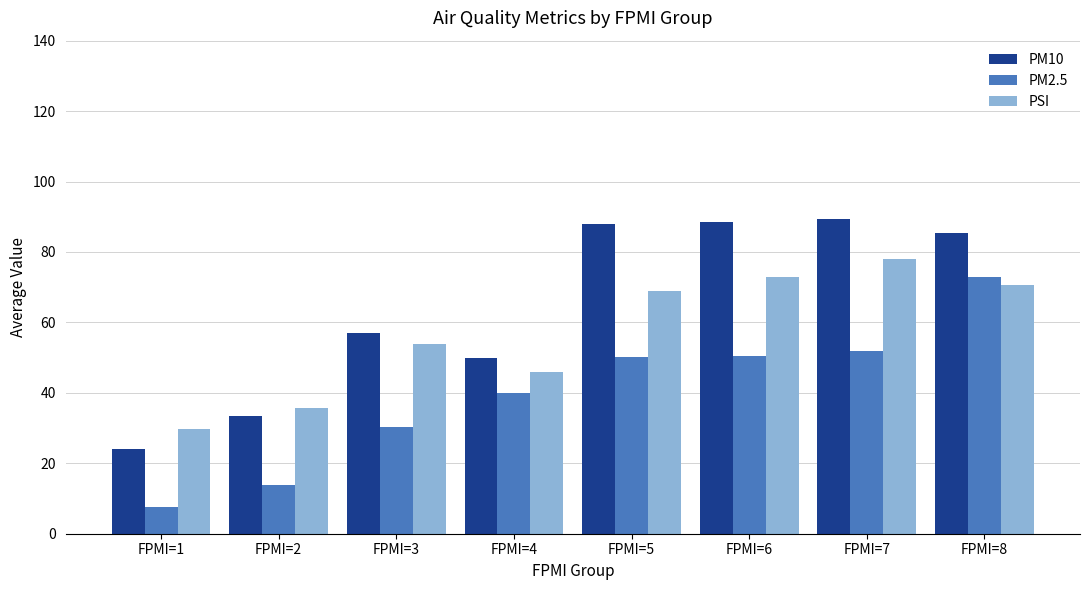

Which category has the highest value in the PM2.5 series?

FPMI=8